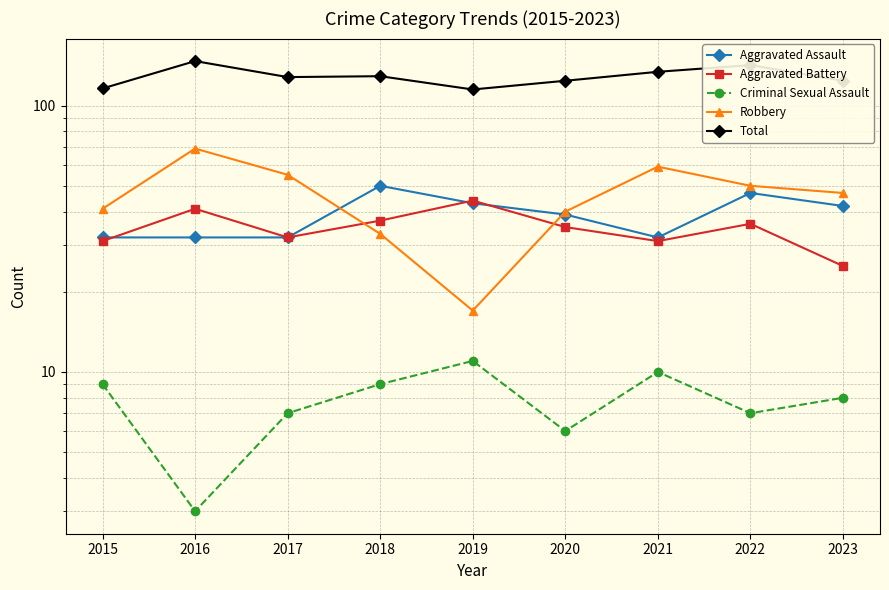

What is the sum of the Total values at 2017 and 2019?

243